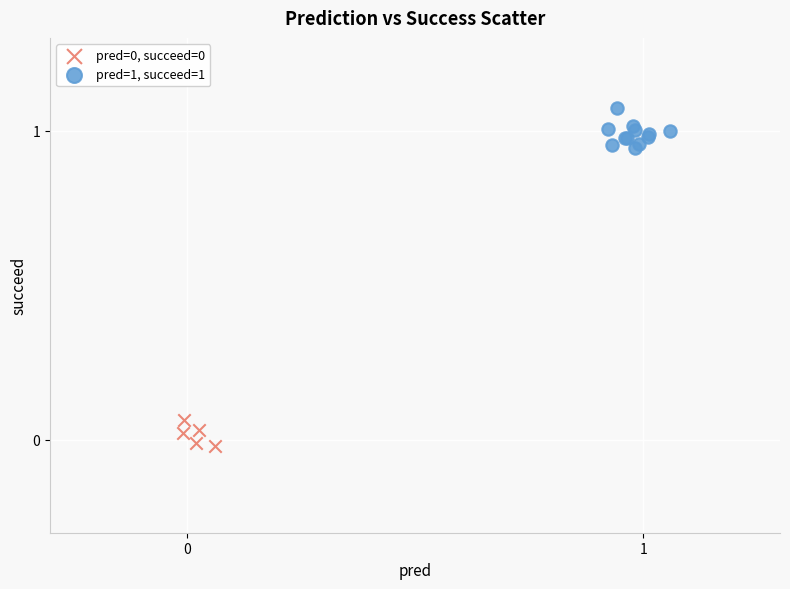

Which series reaches the maximum Y coordinate?

pred=1, succeed=1